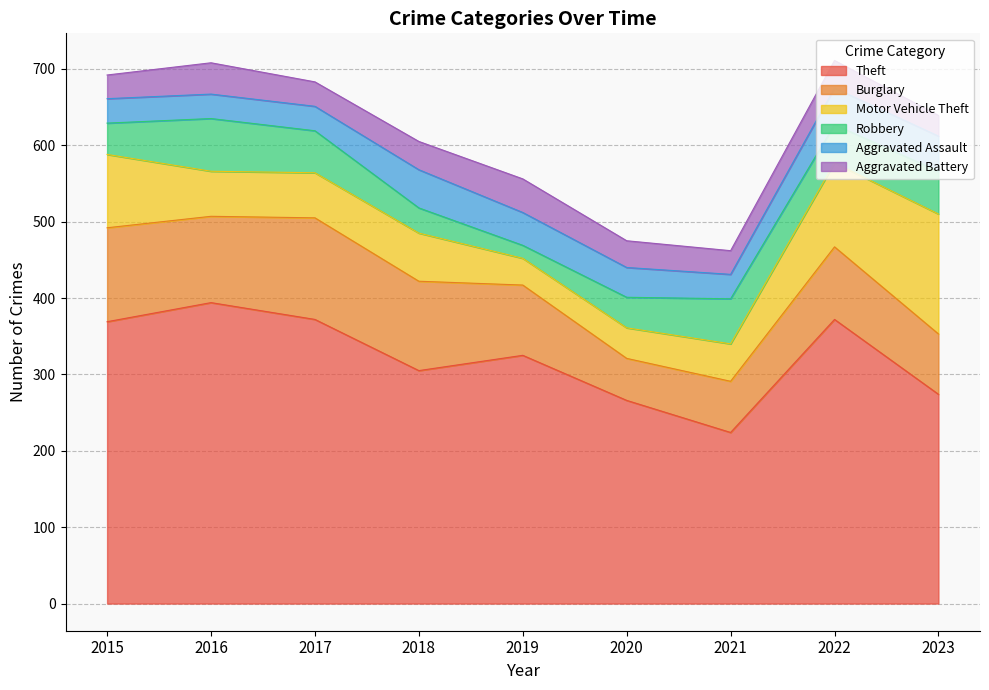

Reading left to right, extract all data points from this chart.

Theft: 369	394	372	305	325	266	224	372	274
Burglary: 123	113	133	117	92	55	67	95	79
Motor Vehicle Theft: 96	59	59	63	35	40	49	110	157
Robbery: 41	69	55	33	17	40	59	50	56
Aggravated Assault: 32	32	32	50	43	39	32	48	46
Aggravated Battery: 31	41	32	37	44	35	31	36	27